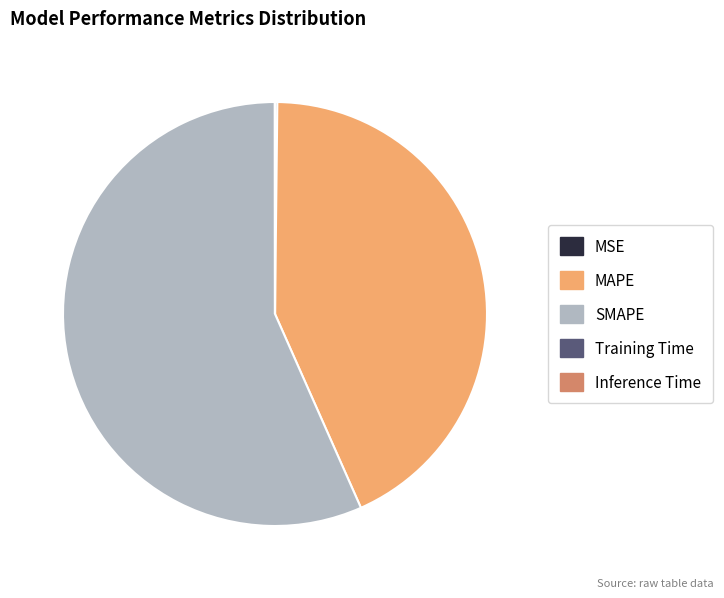

What is the largest slice in the pie chart?

SMAPE